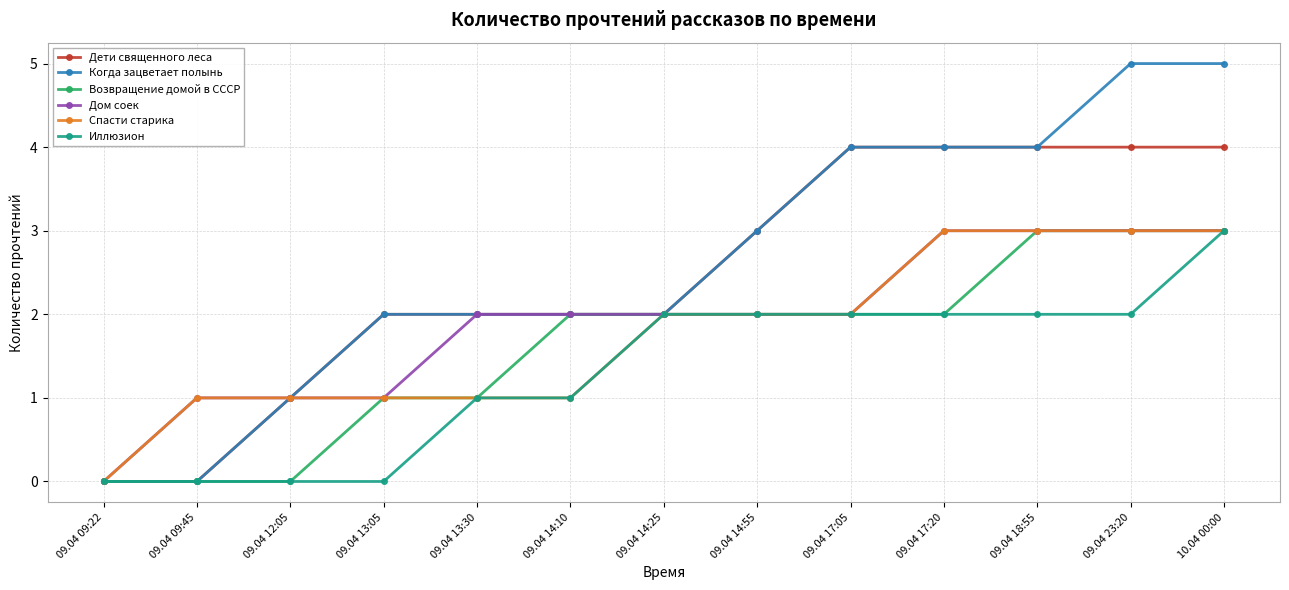

How many series are shown in this chart?

6